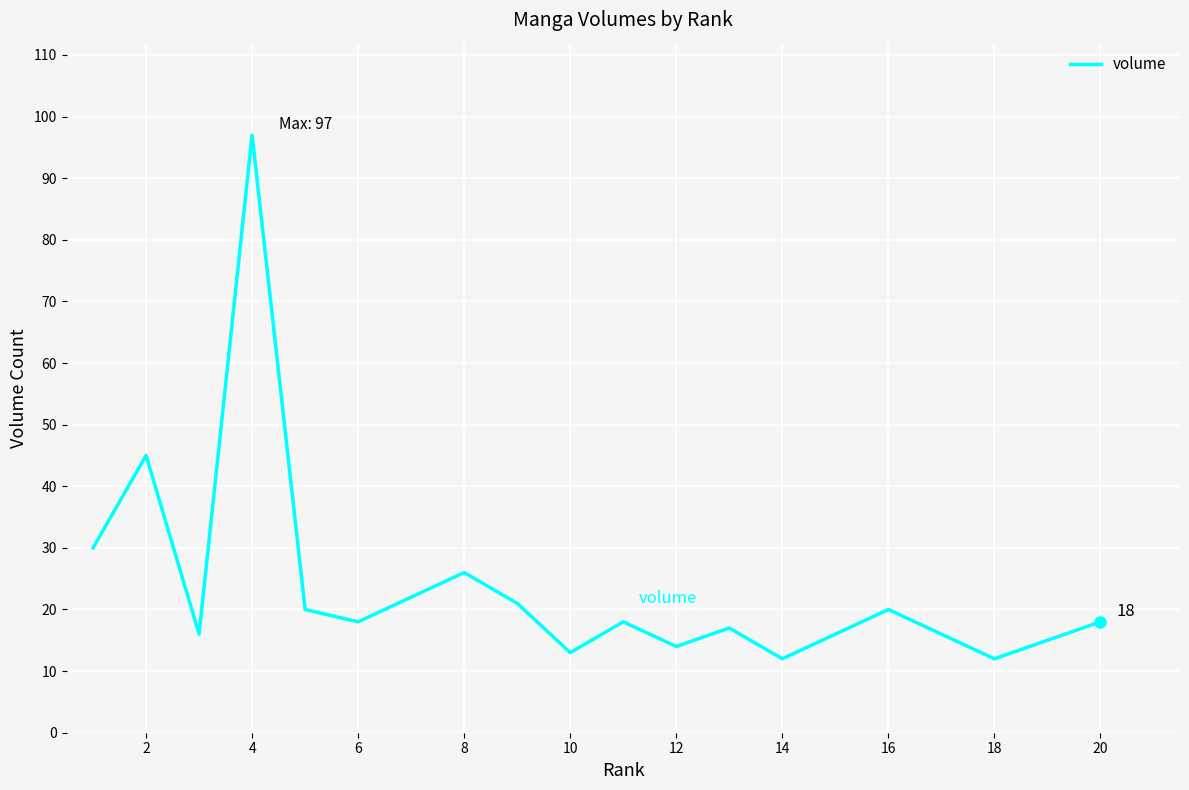

How many series are shown in this chart?

1